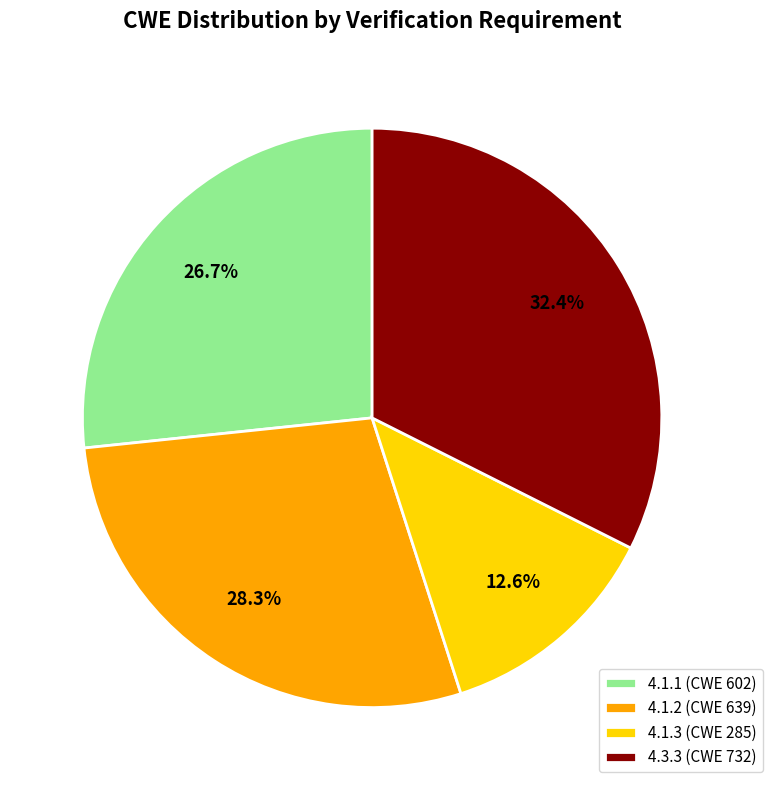

Is 4.1.2 (CWE 639) the majority of the pie?

No